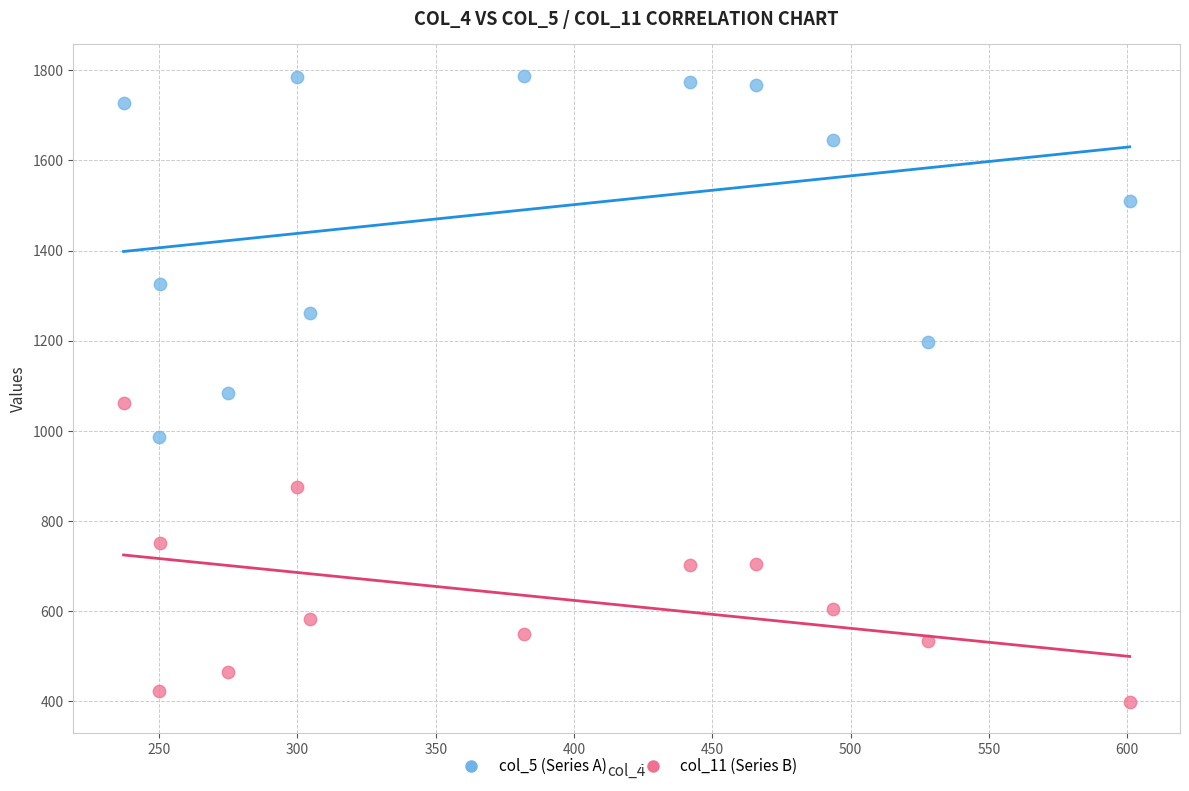

Which series has the largest Y range (max minus min)?

col_5 (Series A)